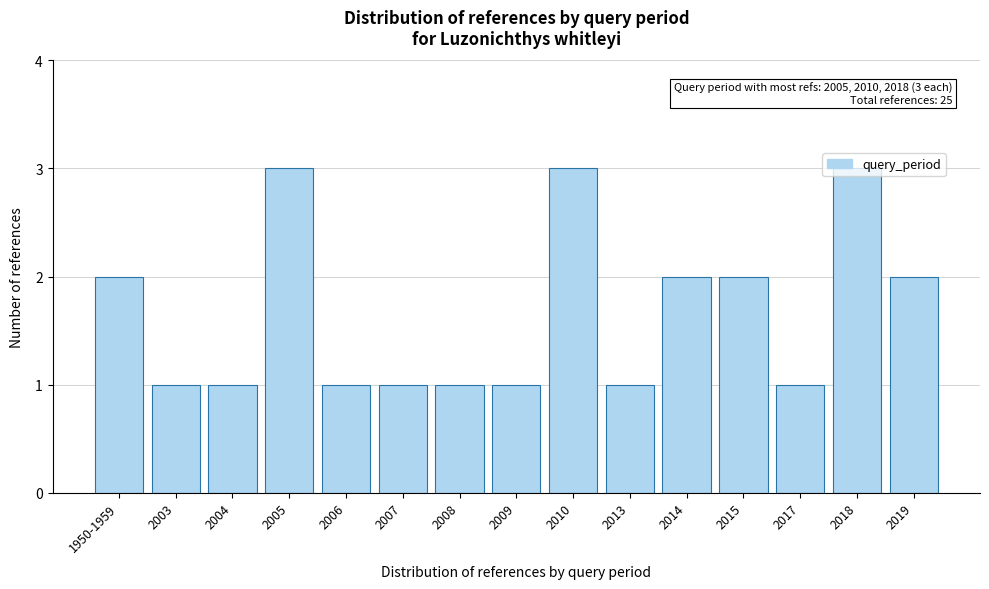

The chart shows a value of 3 at 2018. True or false?

True